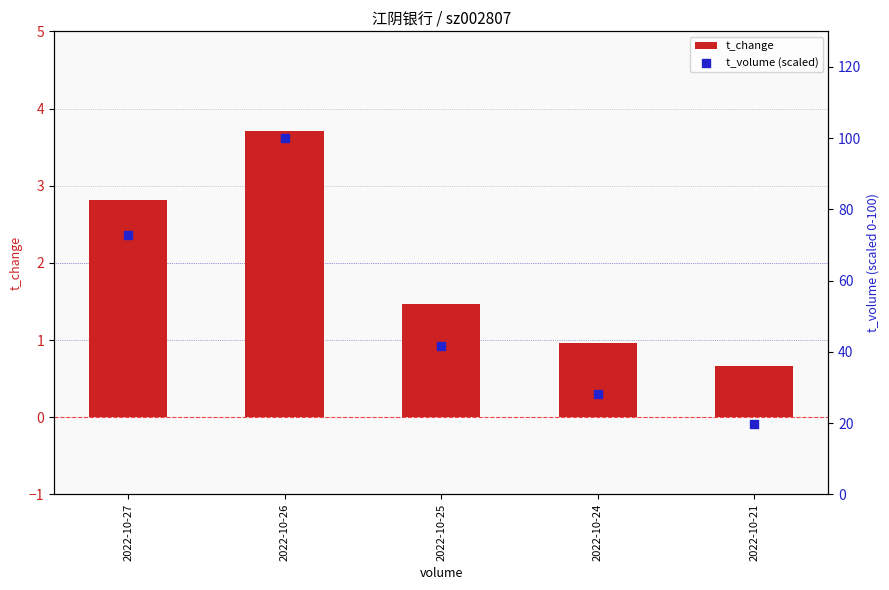

What are all the series names shown in the legend?

t_change, t_volume (scaled)